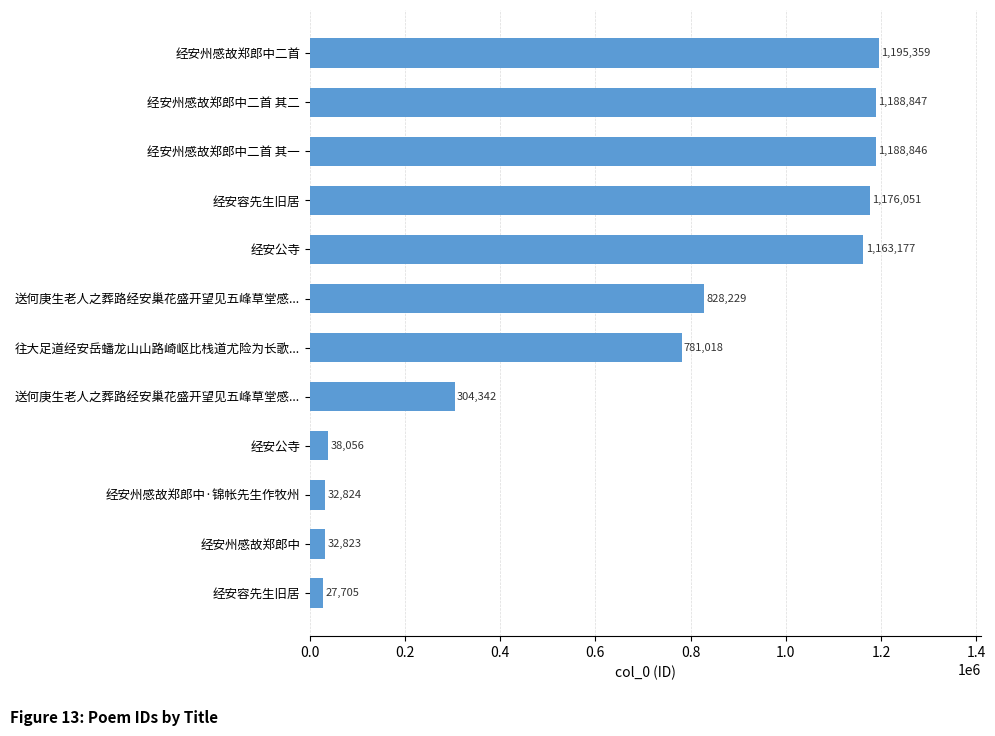

How many bars are there in total?

12